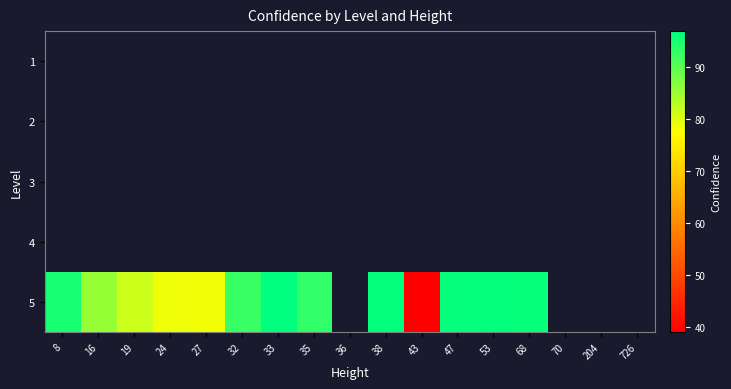

Which category has the lowest value in the 5 series?

43